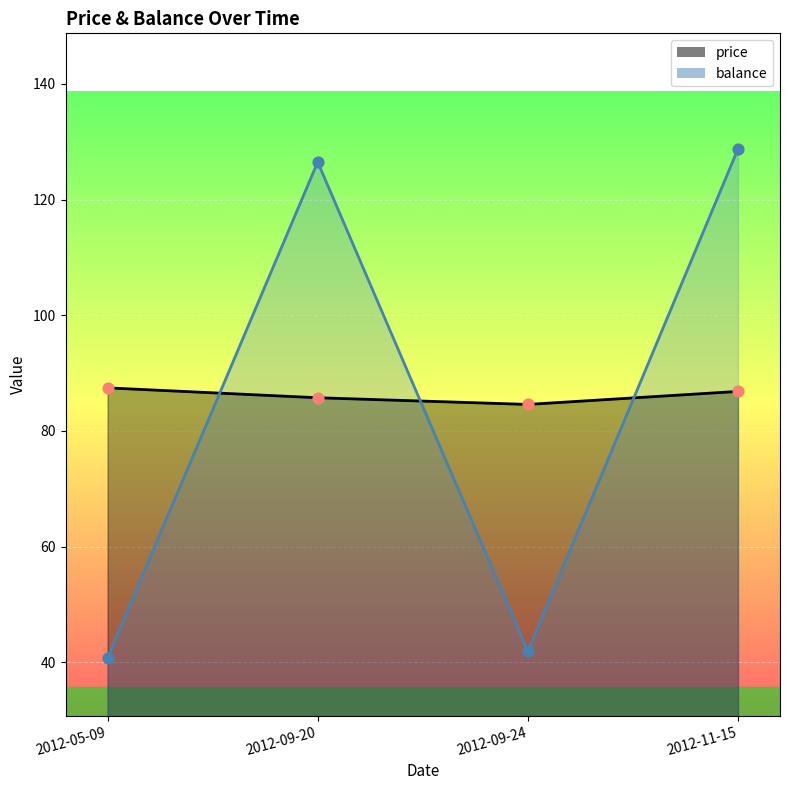

Which series reaches the maximum Y coordinate?

balance